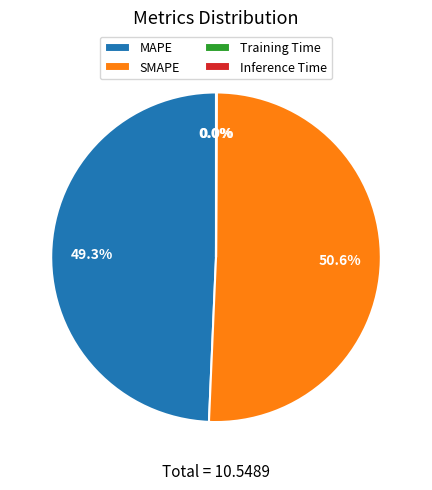

What is the largest slice in the pie chart?

SMAPE